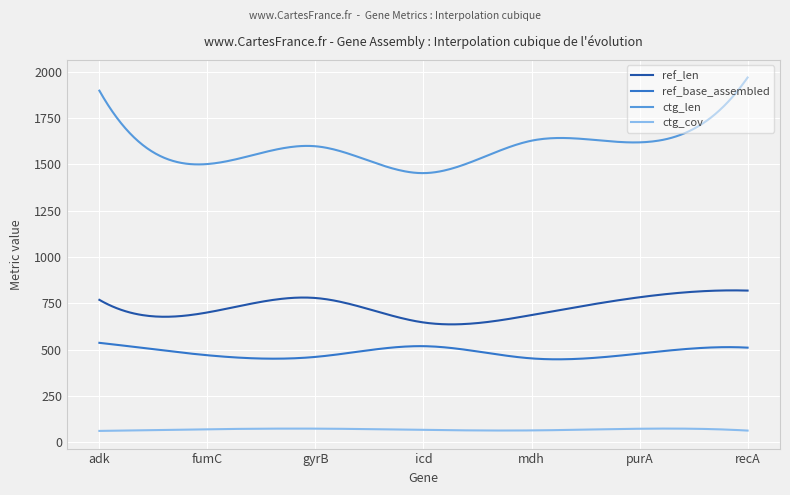

Which series has the largest range (max minus min)?

ctg_len